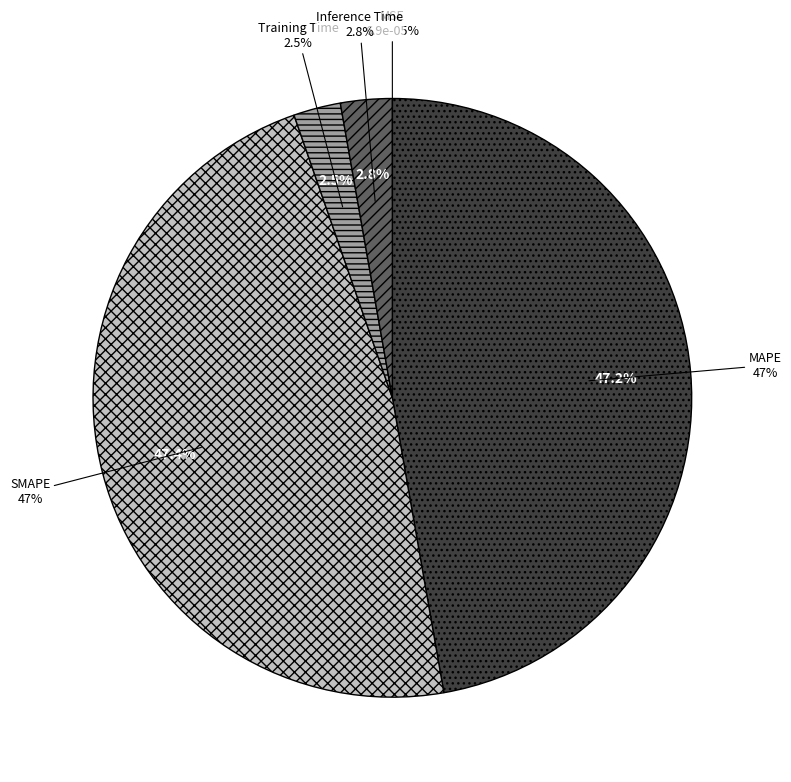

To the nearest percent, what is the difference between the largest and smallest slice percentages?

47%